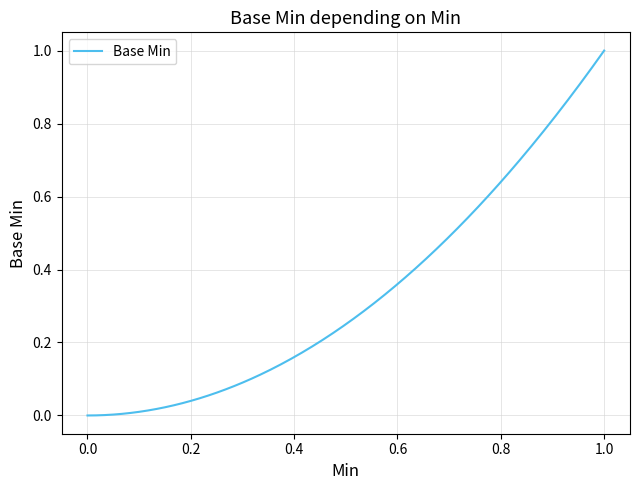

How many lines are shown in the chart?

1